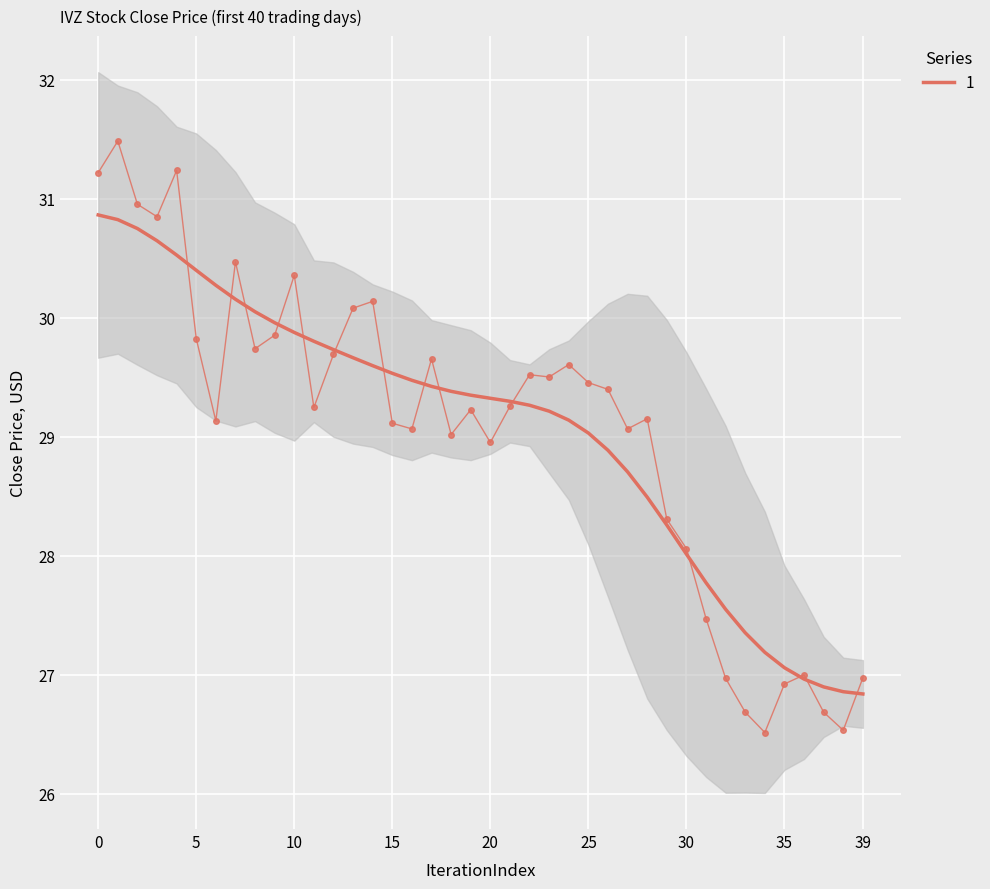

Approximately how many times larger is the value at 13 compared to 20?

1.0